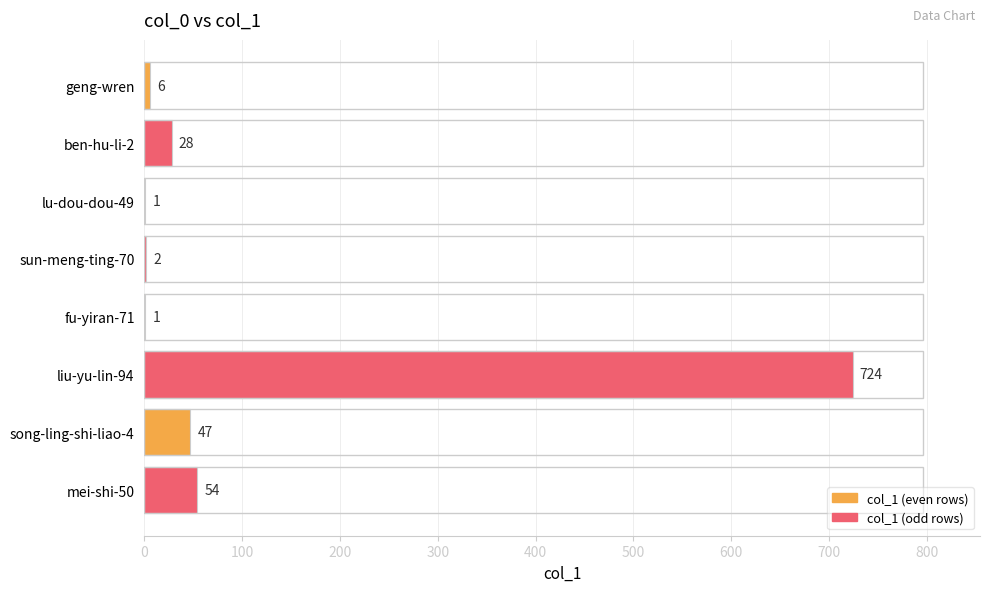

What is the ratio of the value at liu-yu-lin-94 to the value at sun-meng-ting-70?

362.0